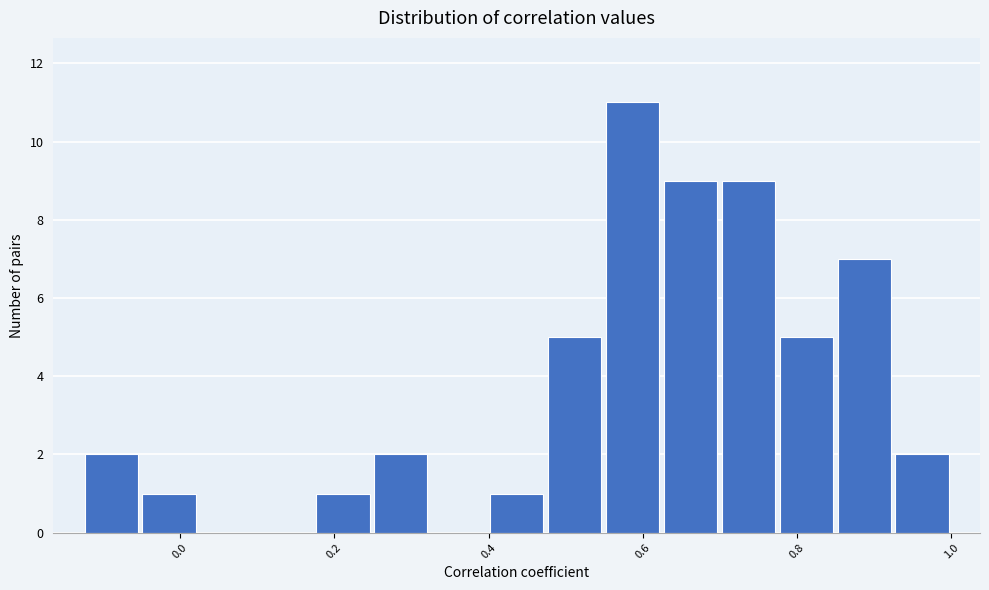

Read against the x-axis, roughly where is the centre of the tallest bar?

0.58